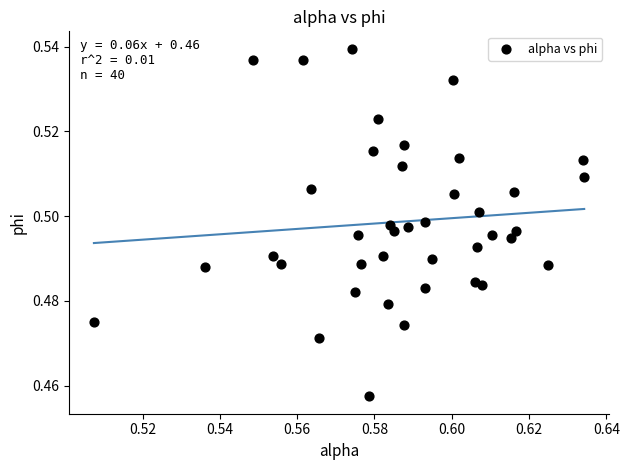

Count the number of points in this scatter plot.

40